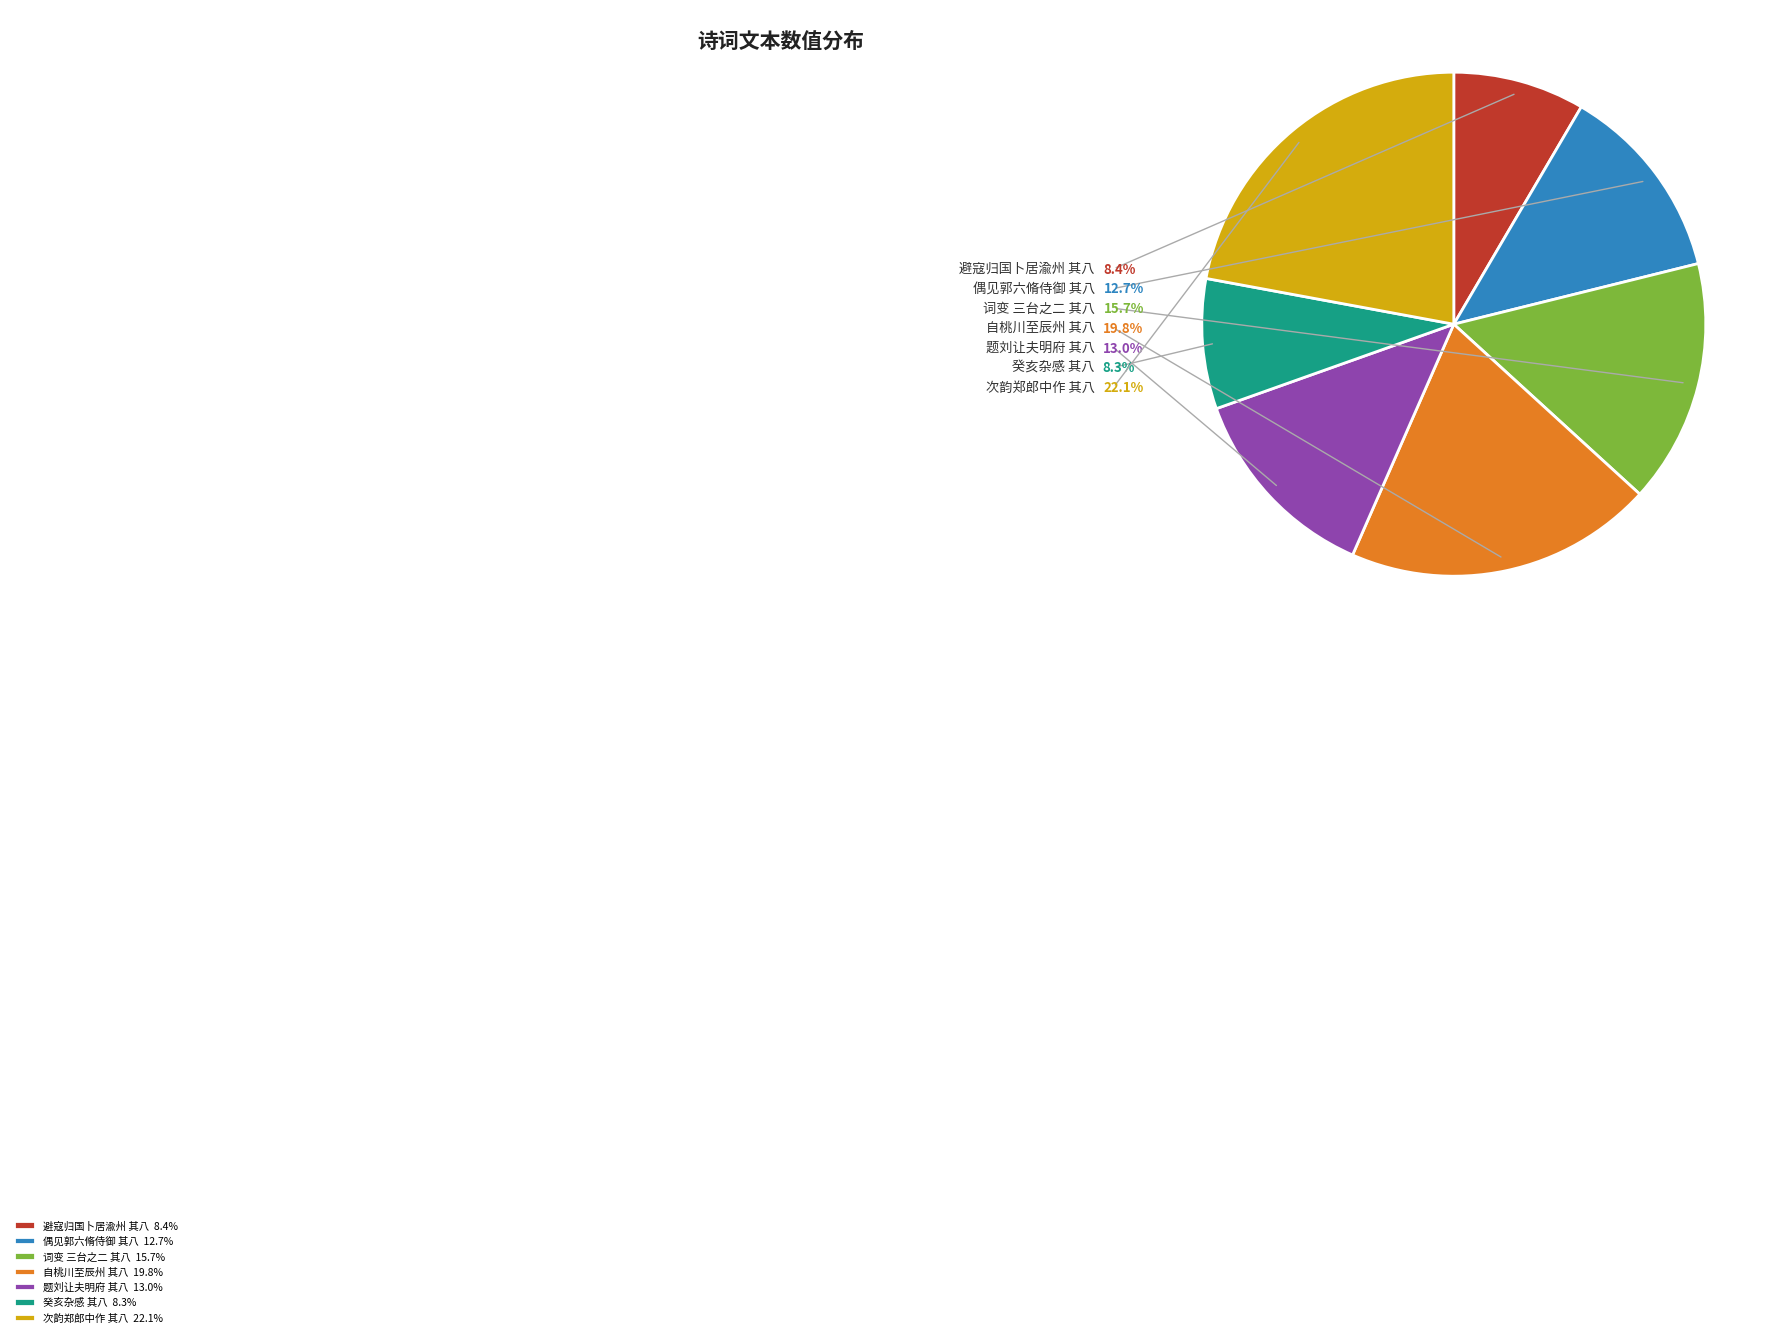

Combined, do 次韵郑郎中作 其八 22.1% and 避寇归国卜居渝州 其八 8.4% account for over 50%?

No